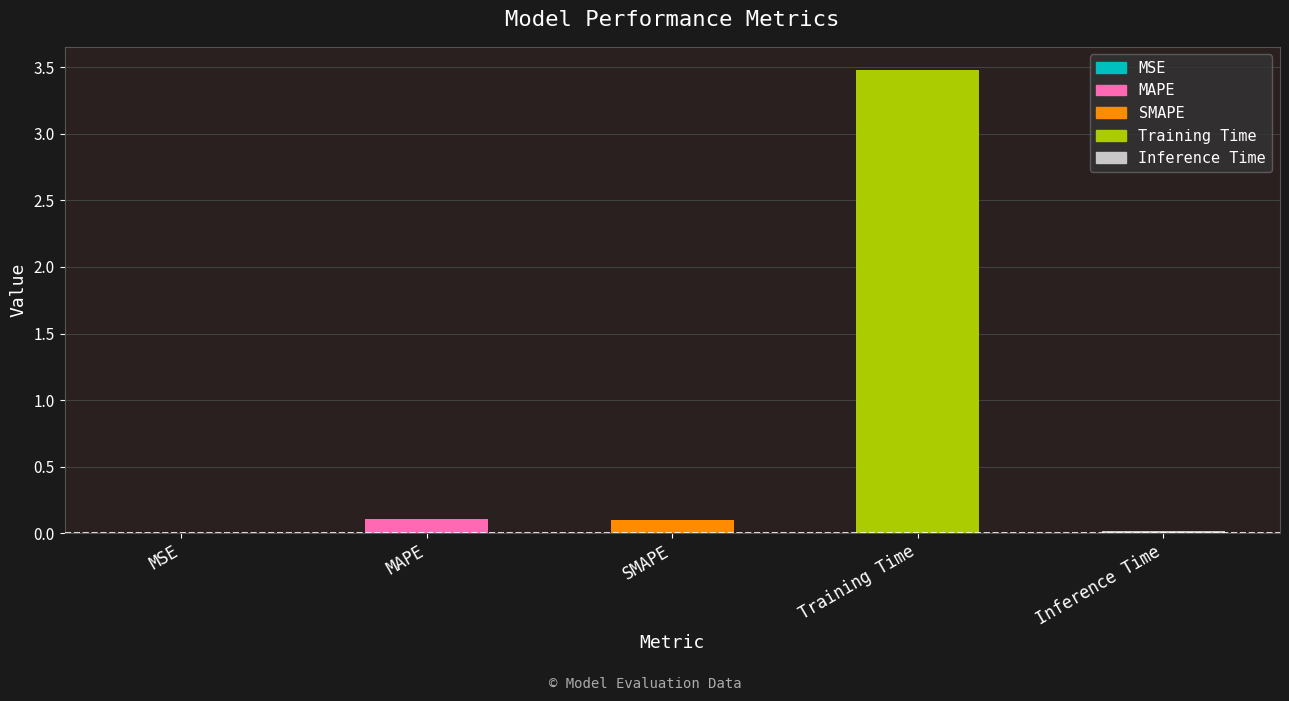

Are the bars grouped side by side (vs. stacked)?

No